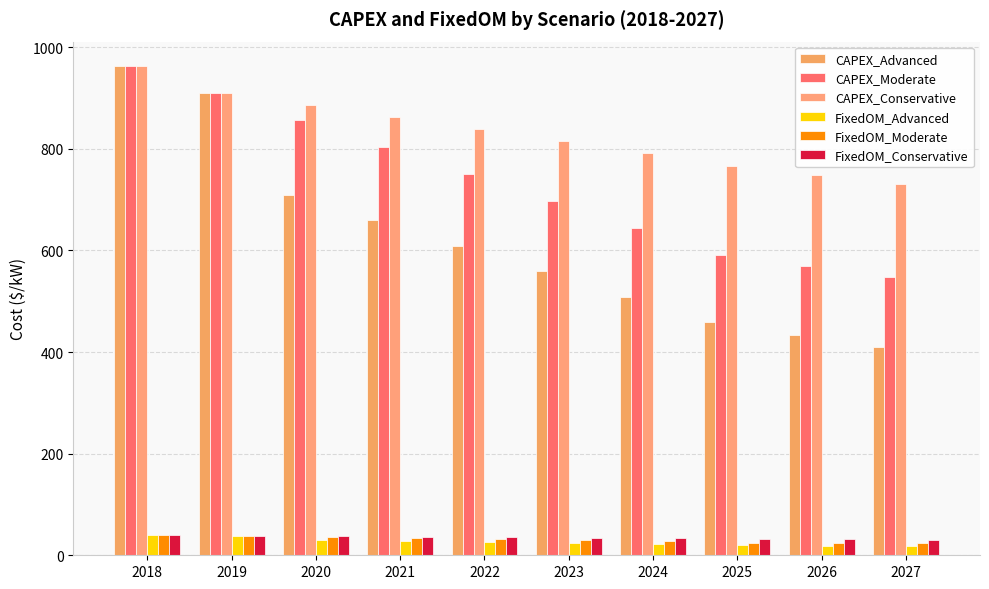

What is the value of the CAPEX_Advanced bar at the 4th from the left?

658.9